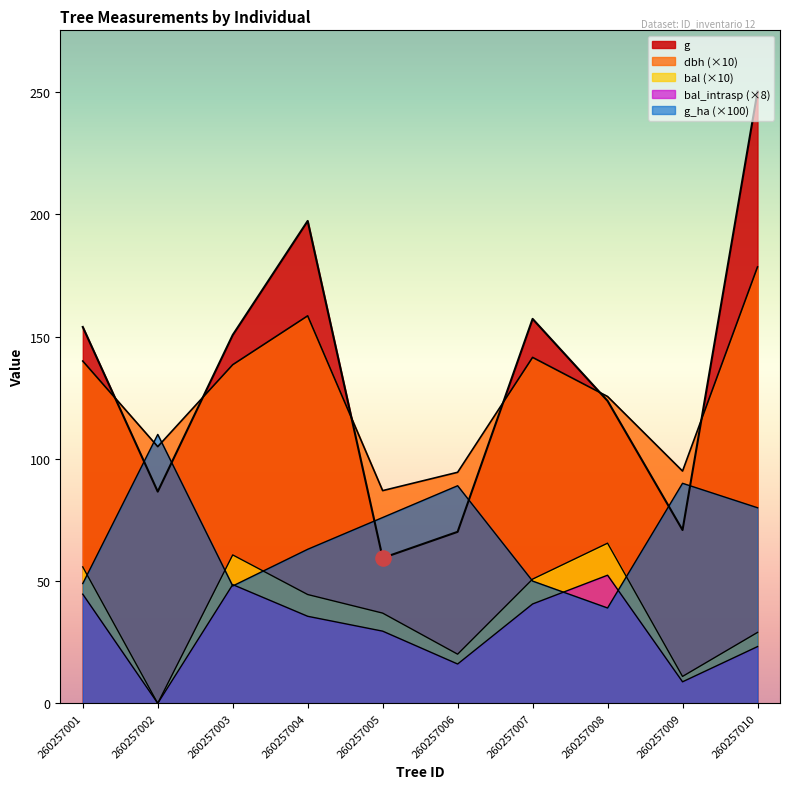

What are all the series names shown in the legend?

dbh, g, bal, bal_intrasp, g_ha